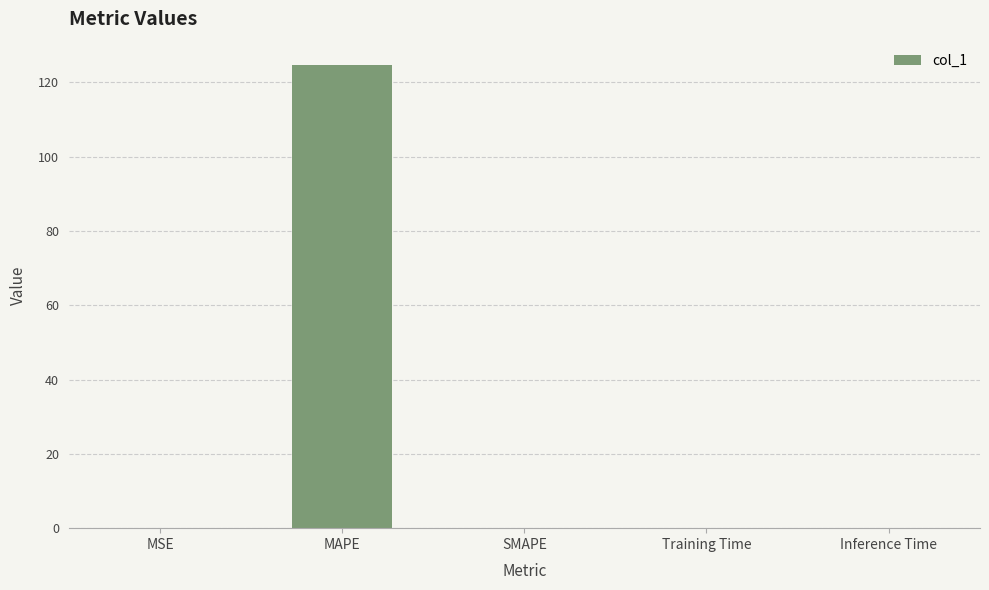

Which label corresponds to the largest value in the chart?

MAPE